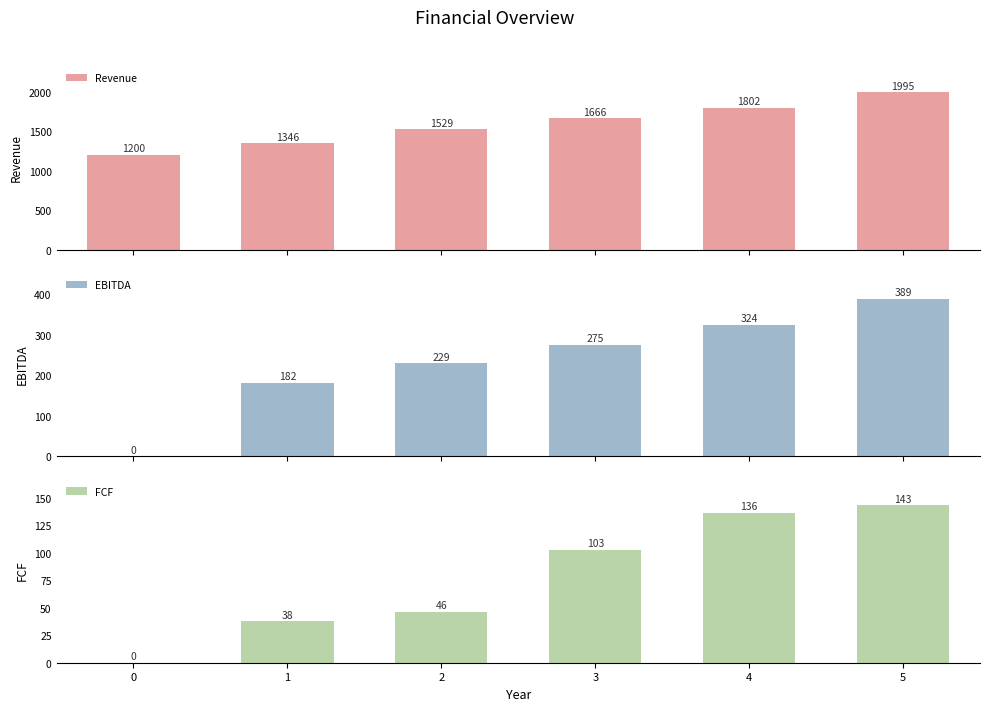

What is the difference between the maximum and minimum values in the Revenue series?

795.4